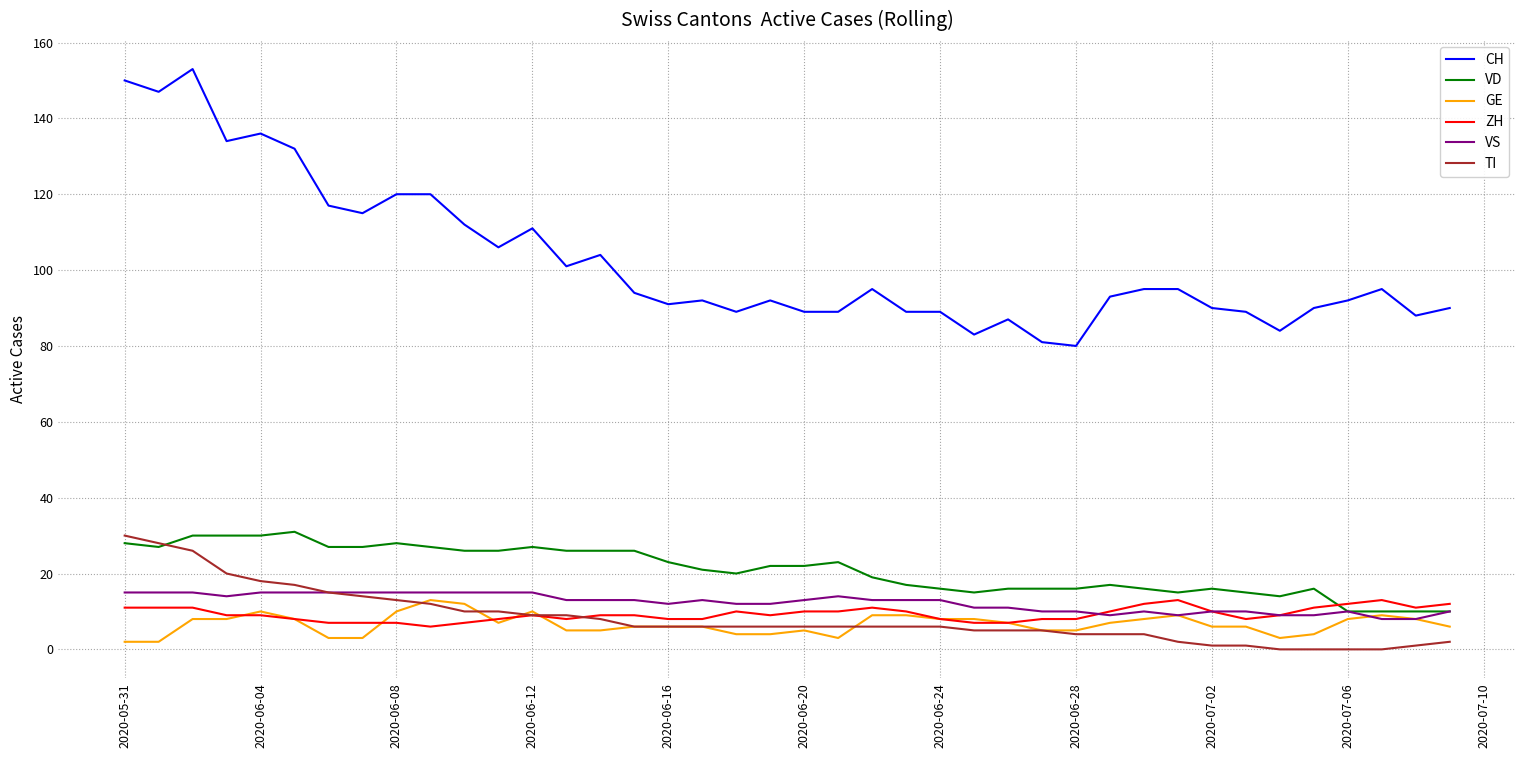

What are all the series names shown in the legend?

CH, VD, GE, ZH, VS, TI